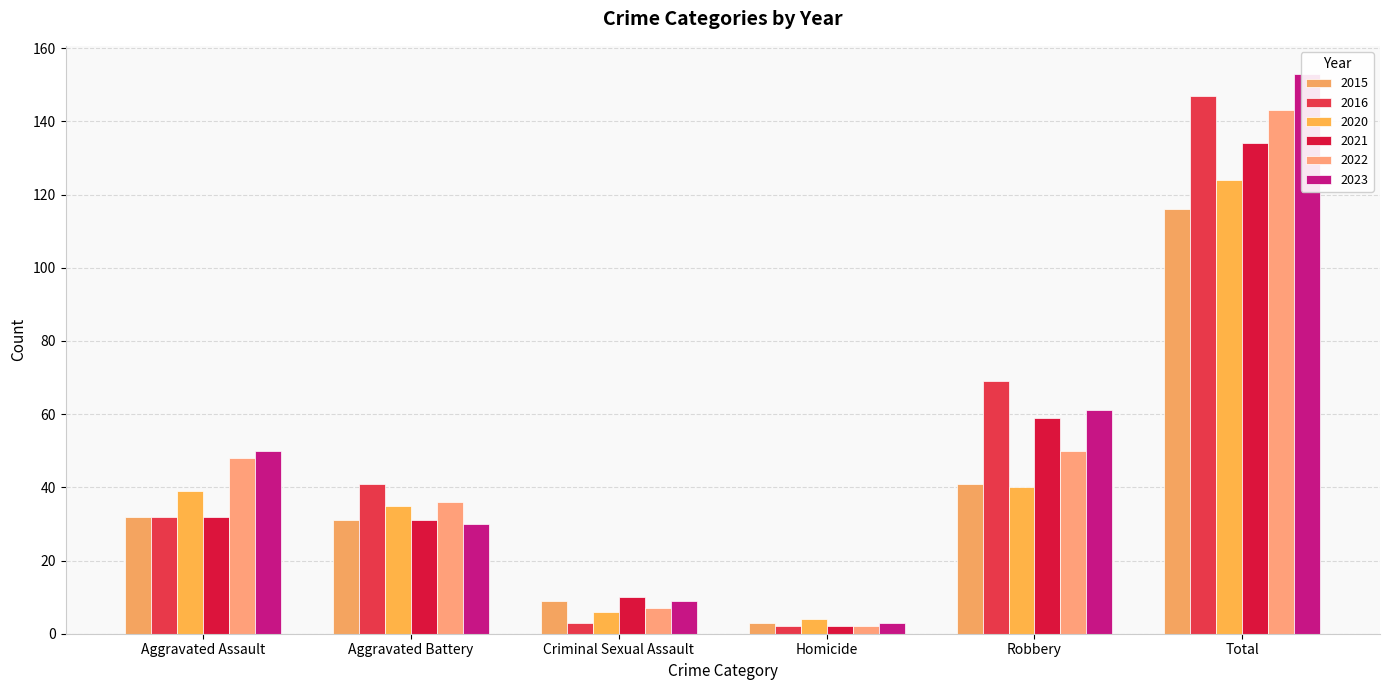

What is the total value across all series at Aggravated Battery?

204